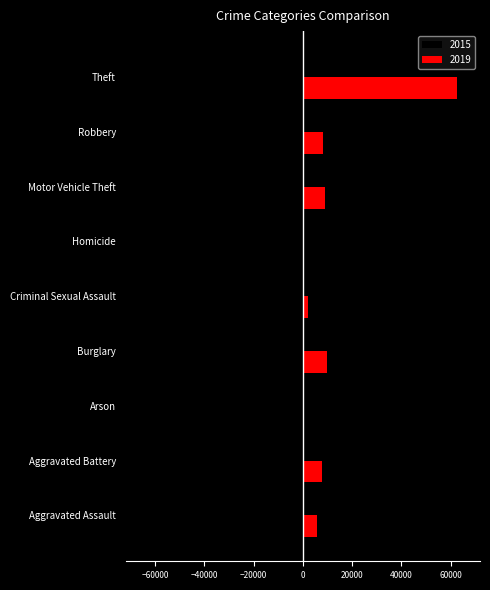

How many data points does each series have?

9